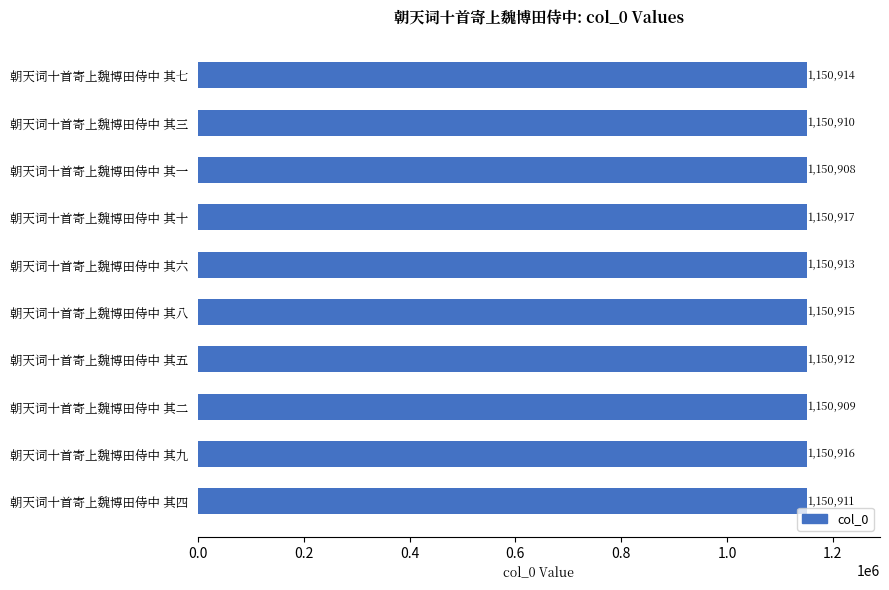

How many distinct data groups are displayed?

1